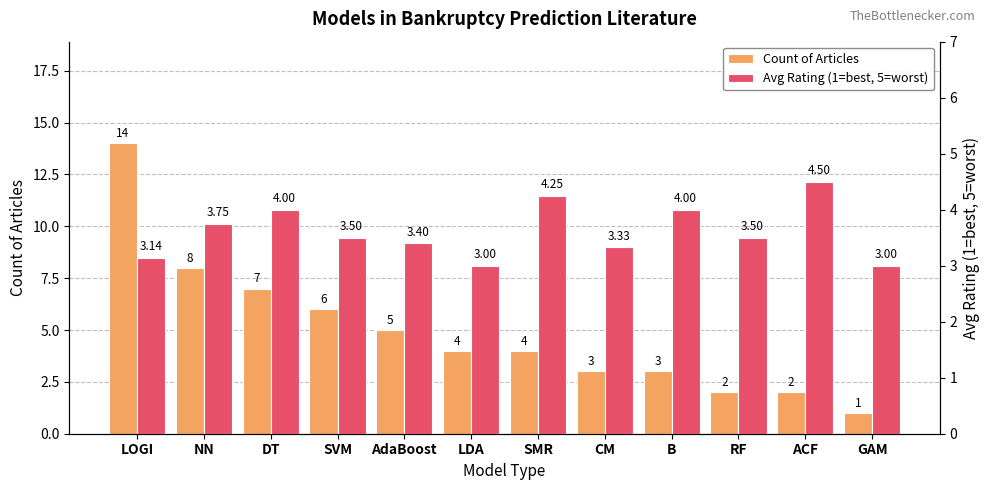

What is the sum of all Count of Articles values?

59.0